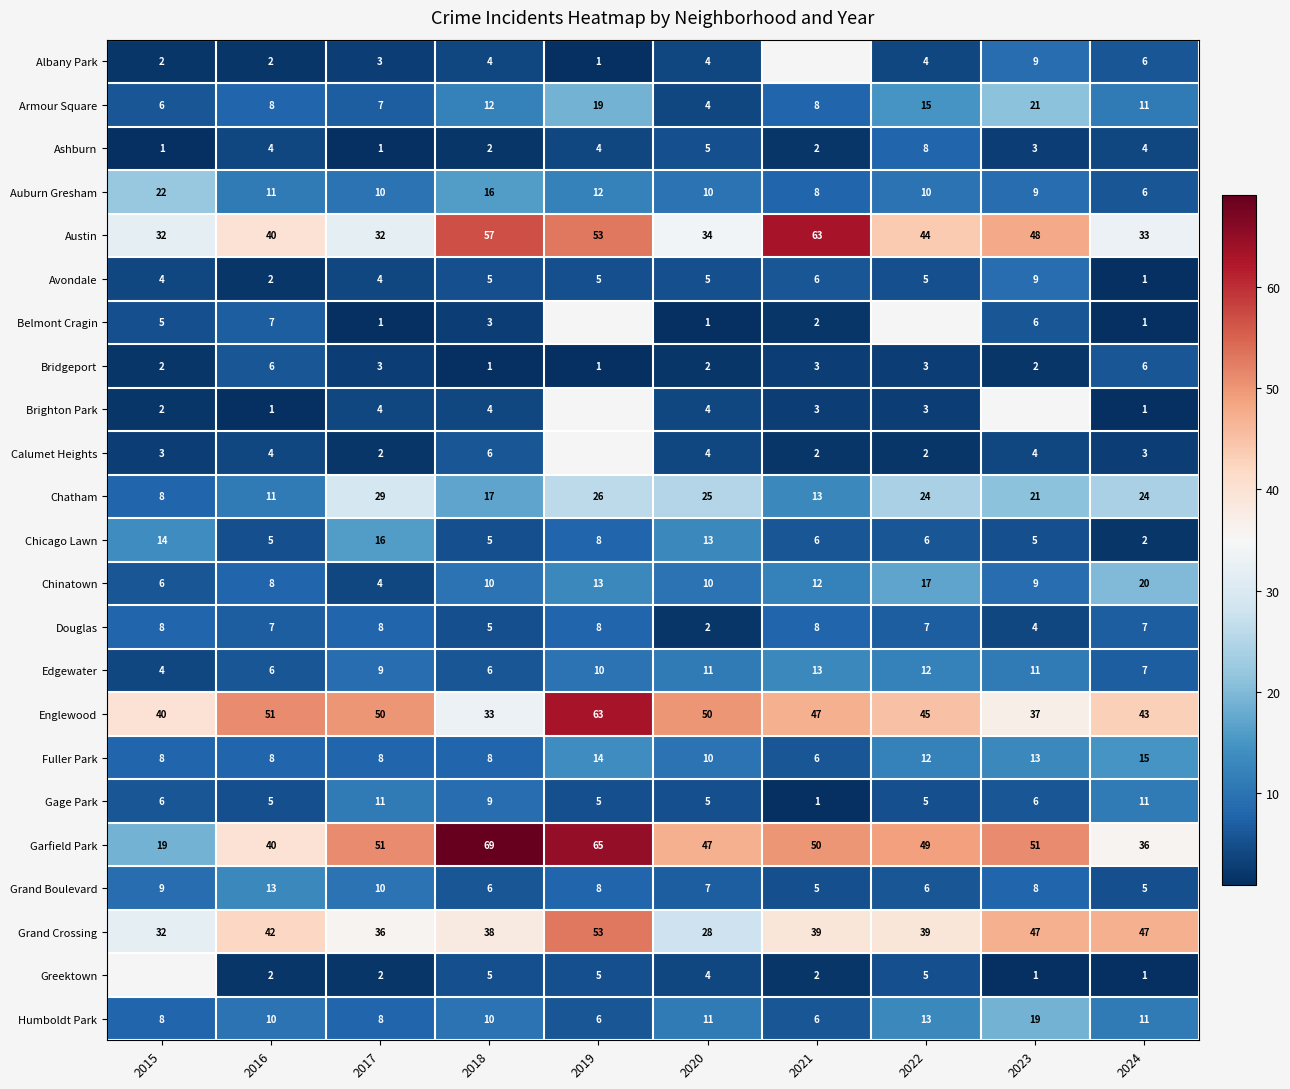

What is the difference between the highest and lowest values at 2020?

49